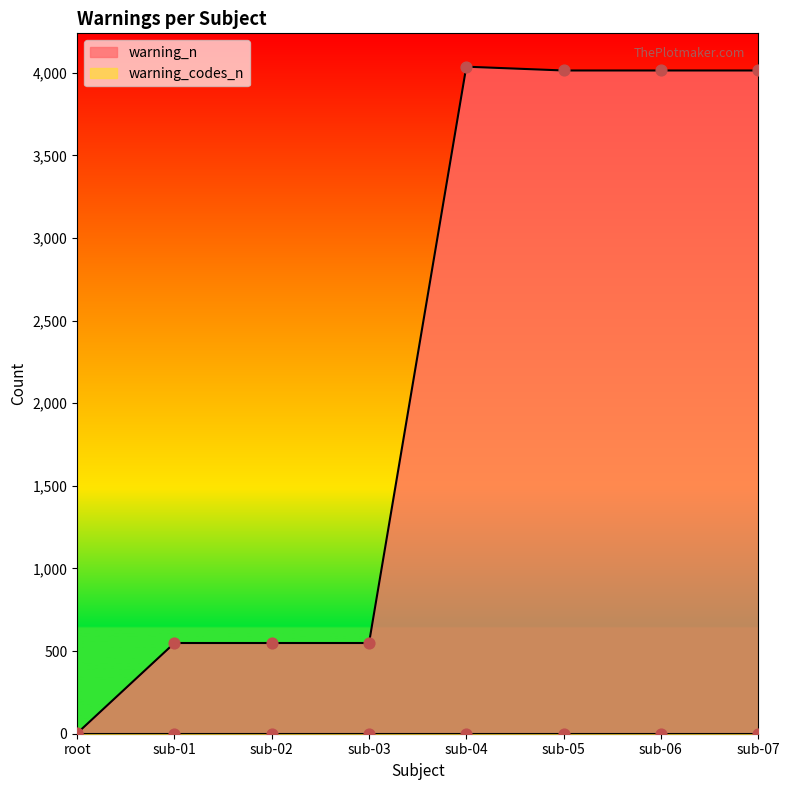

Approximately how many times larger is the value at sub-05 compared to sub-01?

7.3